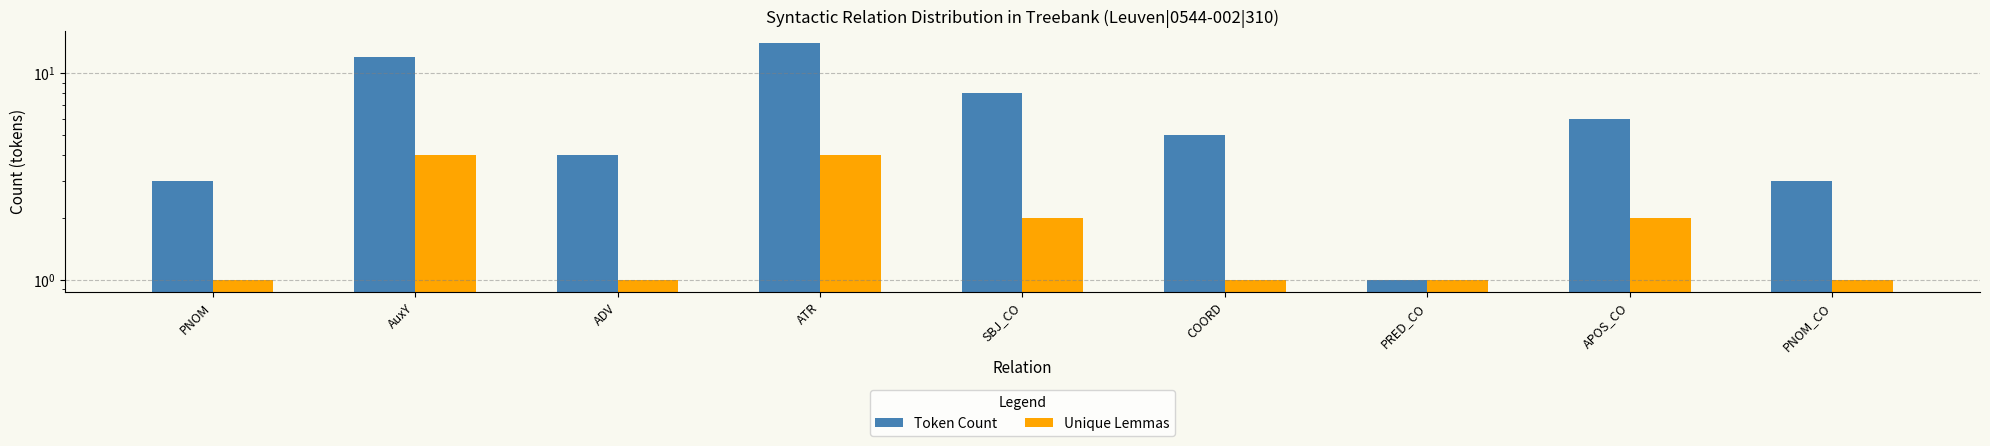

Which series has the largest total across all categories?

Token Count